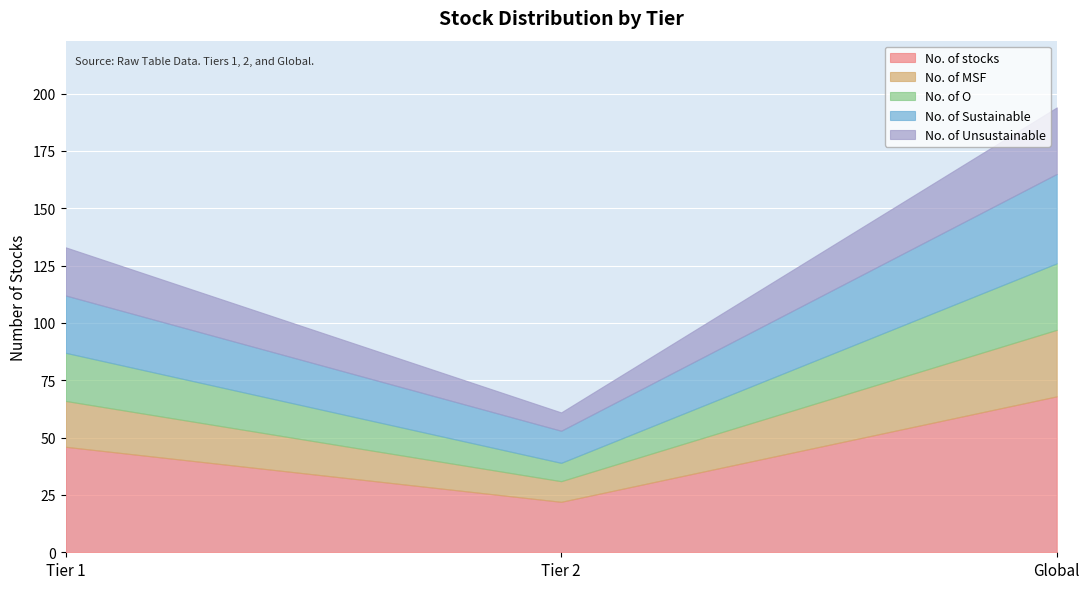

Which label corresponds to the smallest value in the chart?

Tier 2